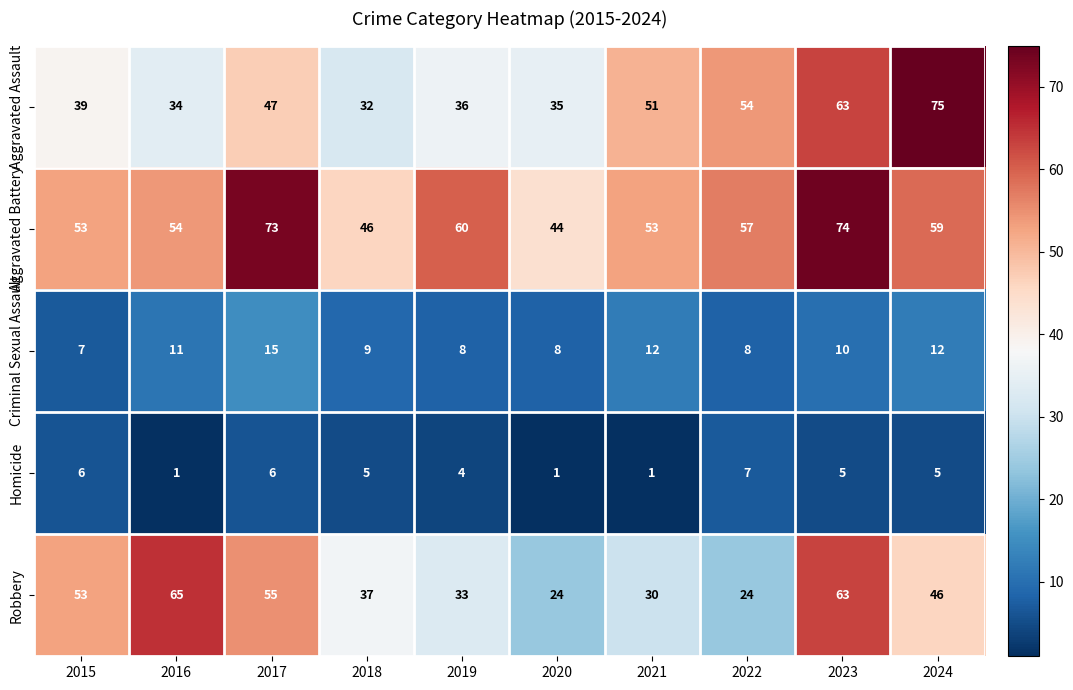

Rank the series by their maximum value, from highest to lowest.

Aggravated Assault, Aggravated Battery, Robbery, Criminal Sexual Assault, Homicide